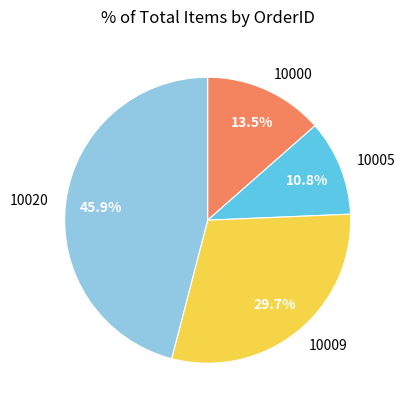

Between 10009 and 10000, which is larger?

10009